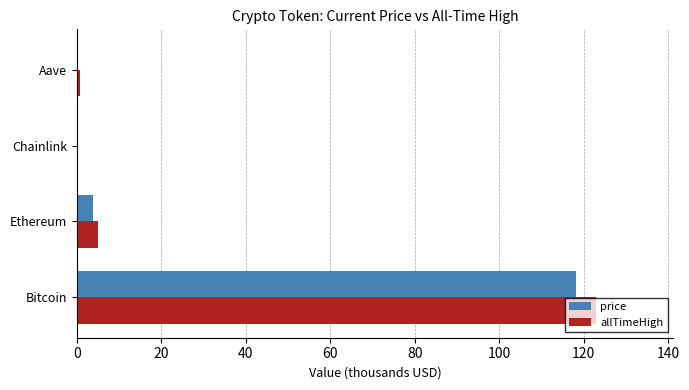

Between Bitcoin and Chainlink, which series saw the biggest shift?

allTimeHigh